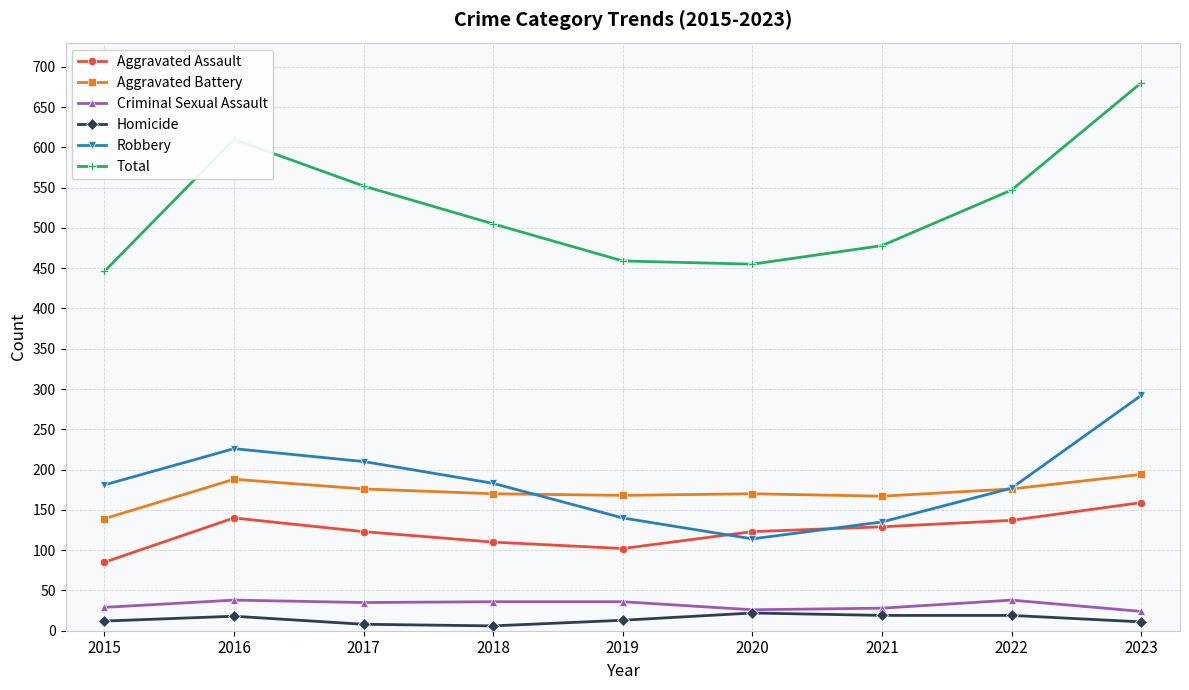

In Aggravated Assault, how many points are higher than both neighbors (excluding endpoints)?

1